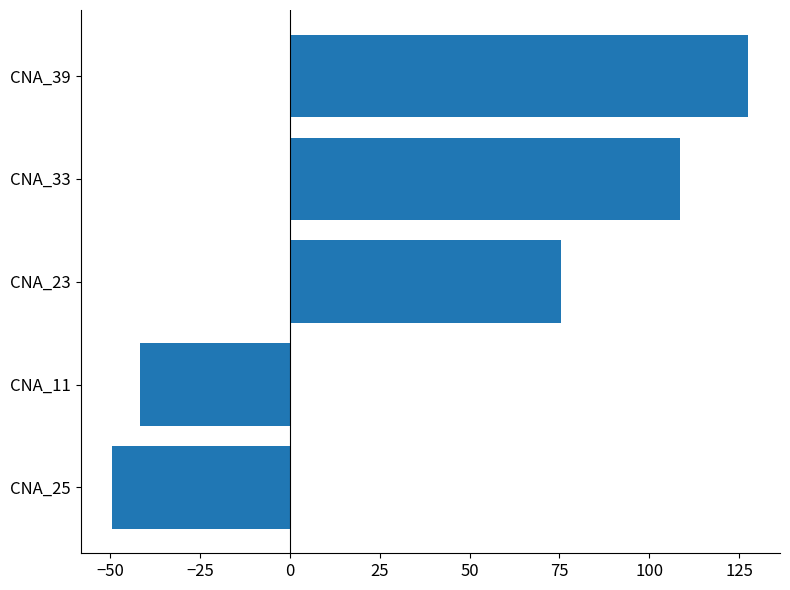

Reading bottom to top, what are all the values shown in this chart?

-49.4	-41.8	75.6	108.6	127.6